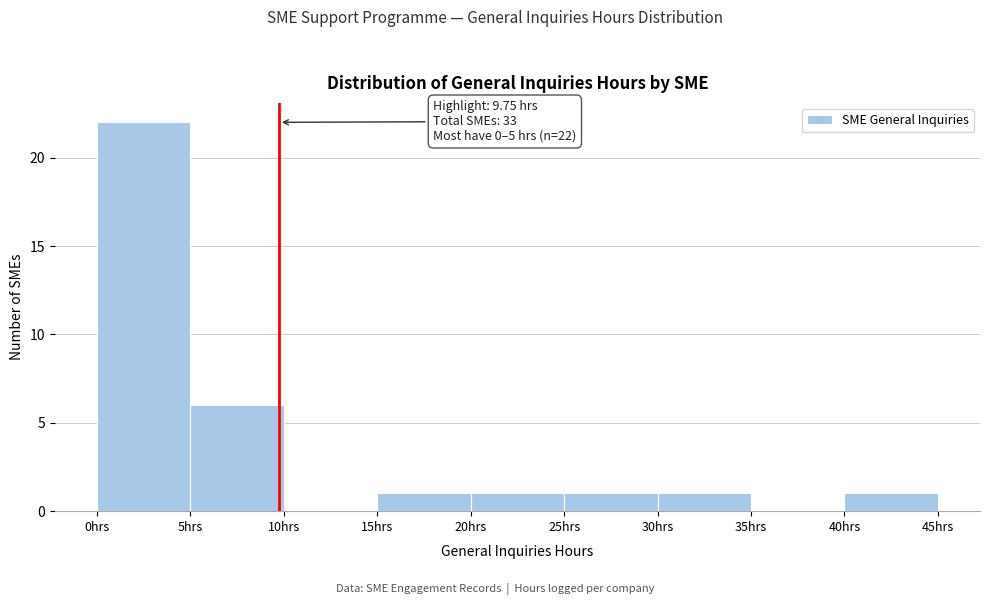

Which range on the x-axis has the tallest bar?

0 to 5